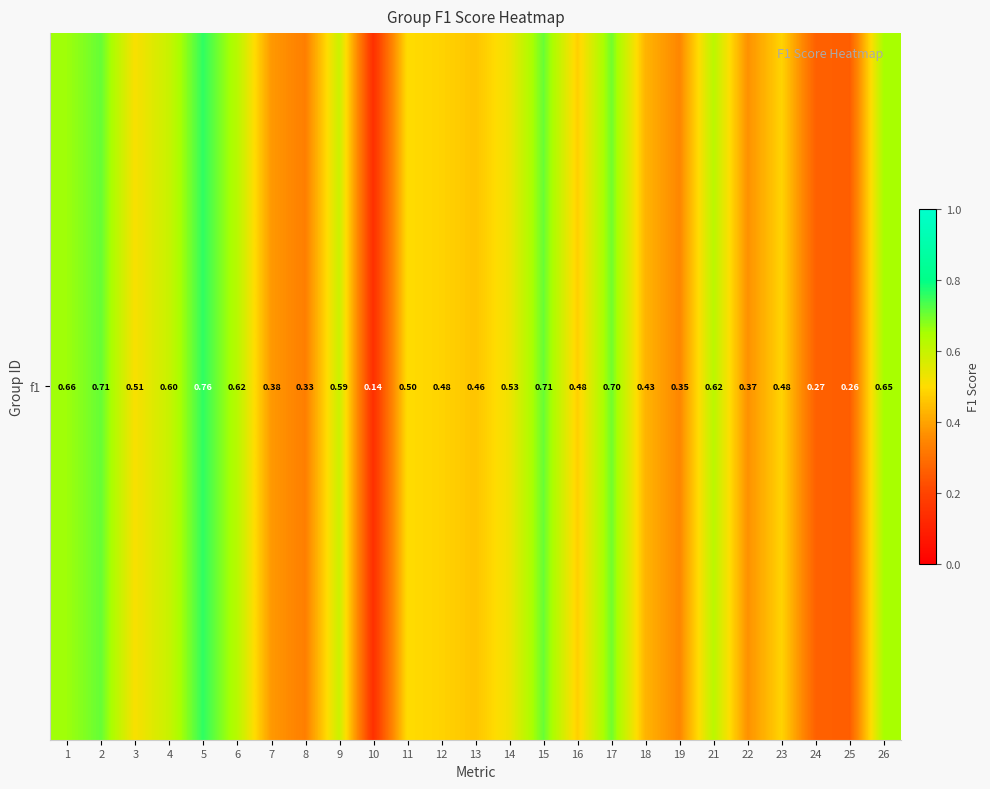

Which category has the highest value across all series?

5